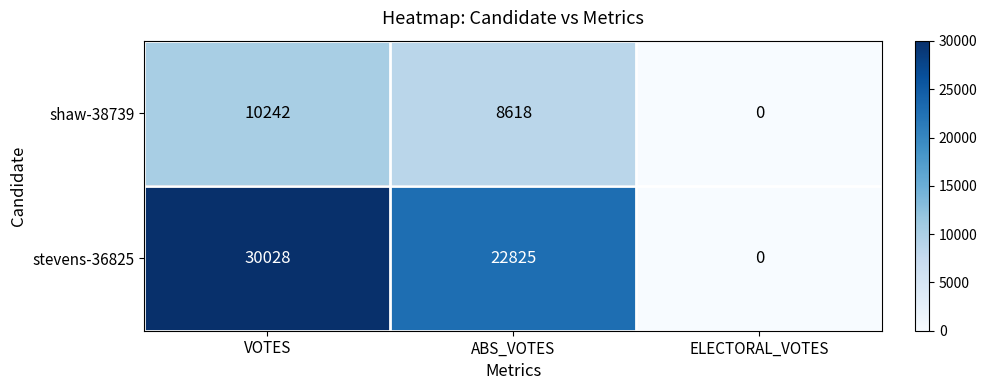

Rank the categories by stevens-36825 value from highest to lowest.

VOTES, ABS_VOTES, ELECTORAL_VOTES